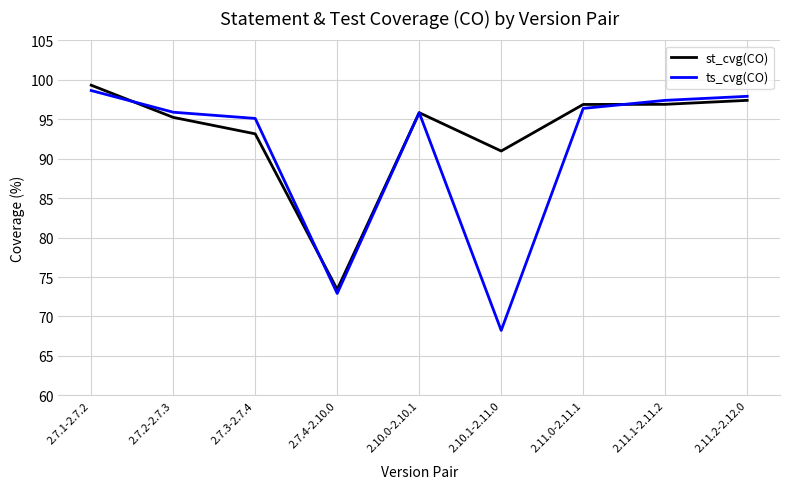

What is the greatest value displayed?

99.3